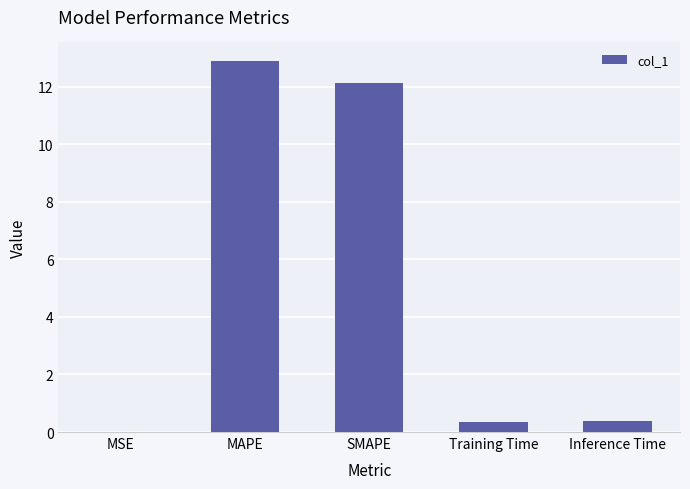

What is the approximate value at Training Time?

0.4